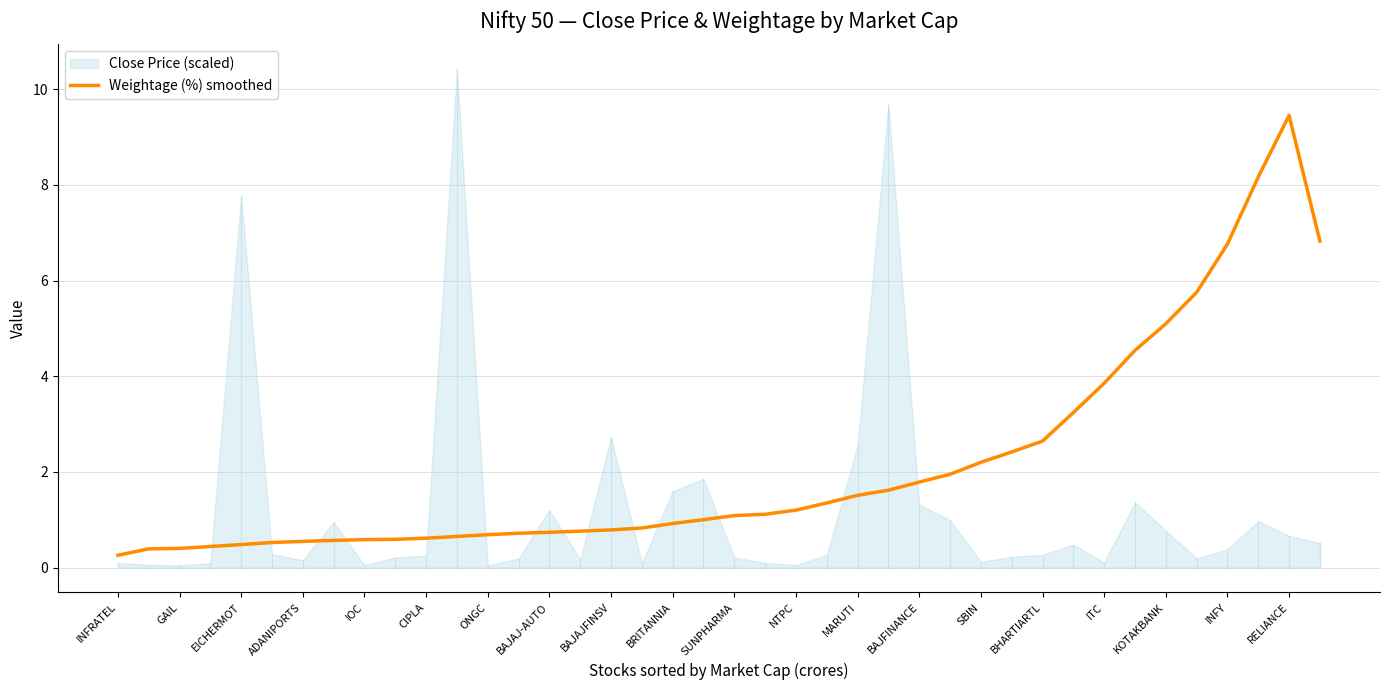

What is the lowest value of the Weightage (%) smoothed series?

0.3